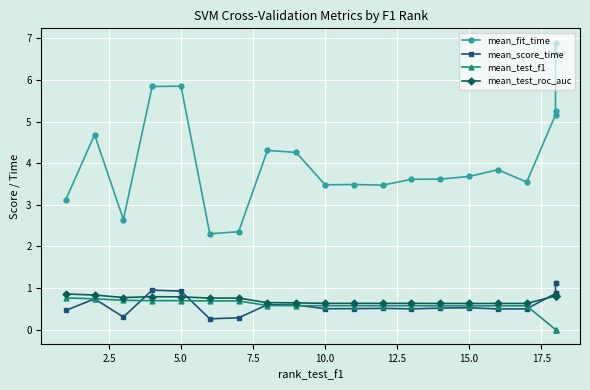

After their last crossing, which series has the higher values: mean_test_roc_auc or mean_score_time?

mean_score_time